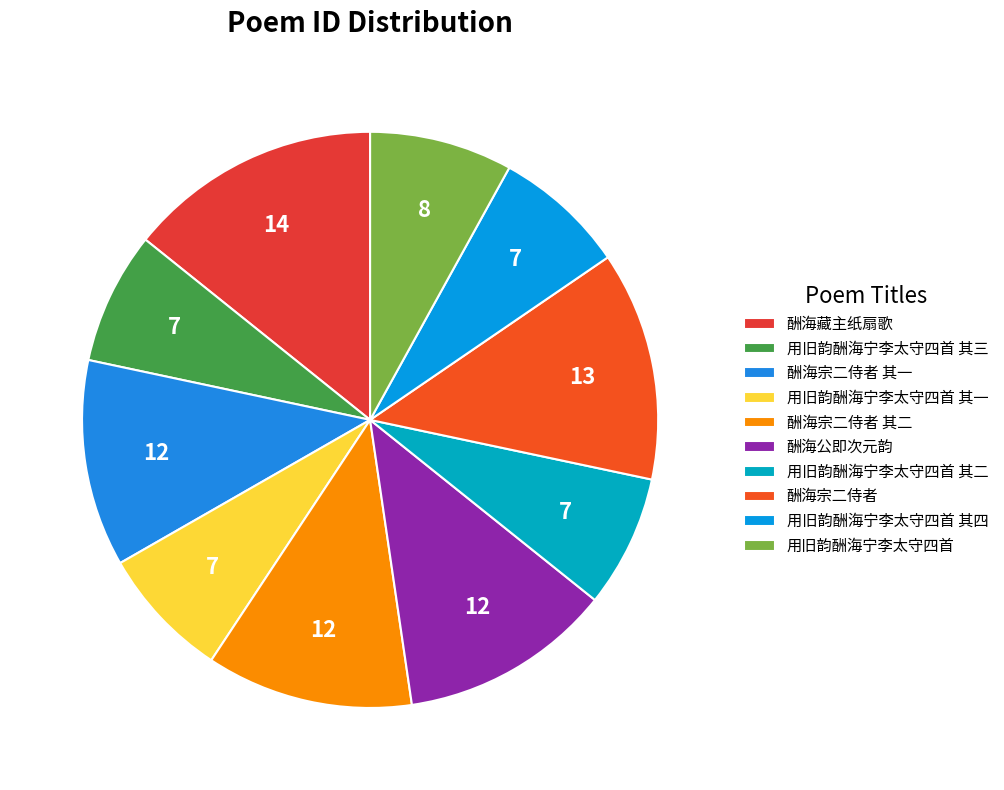

Does 用旧韵酬海宁李太守四首 其四 account for over 50% of the chart?

No